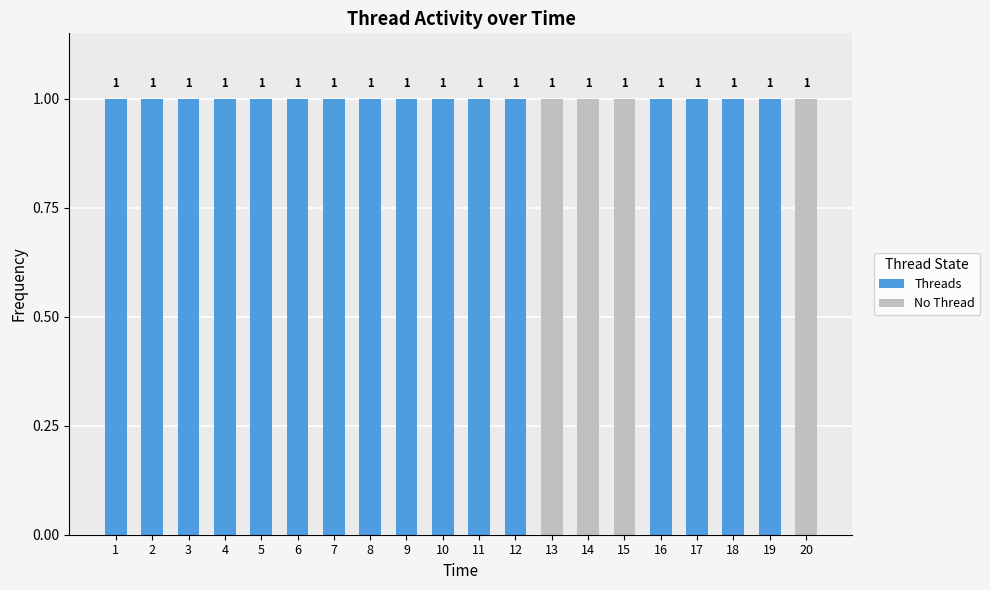

The Threads series shows 2 at 2. True or false?

False